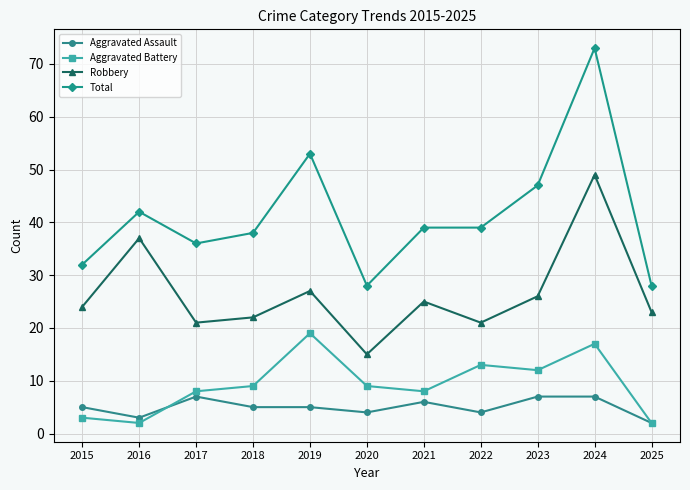

Which series has the widest spread of values?

Total